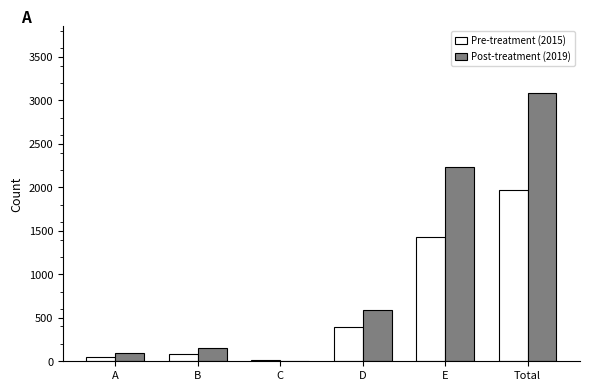

How many groups of bars are there?

6